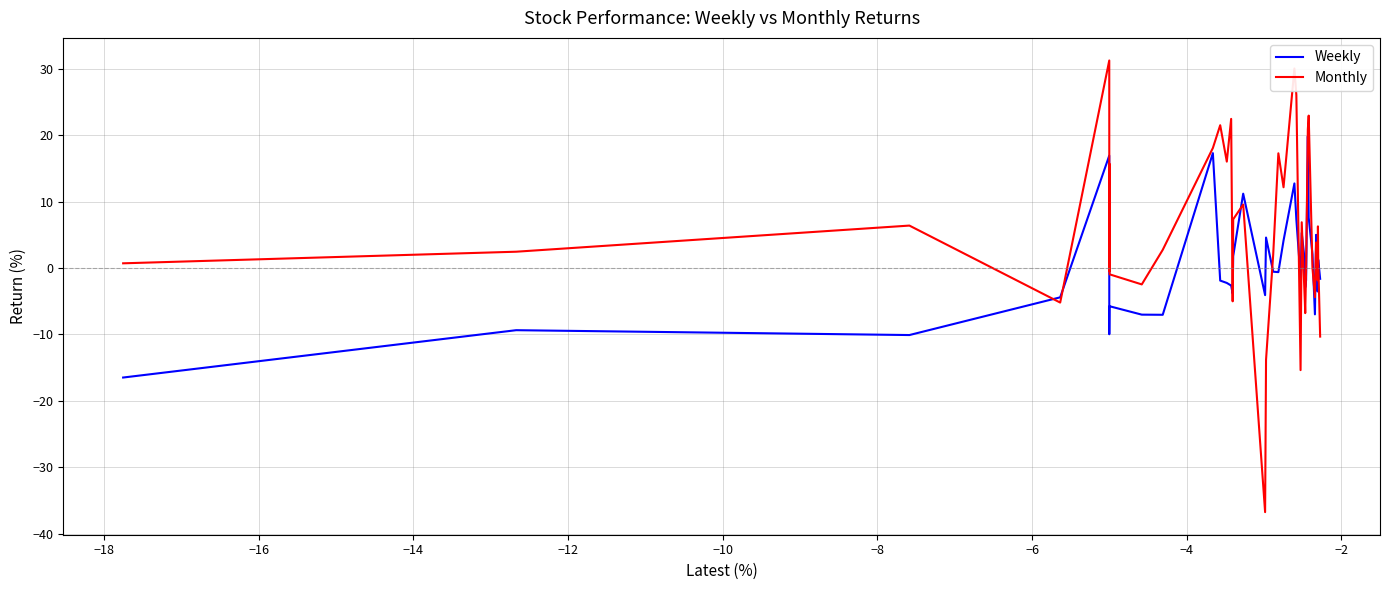

Which series has the largest range (max minus min)?

Monthly